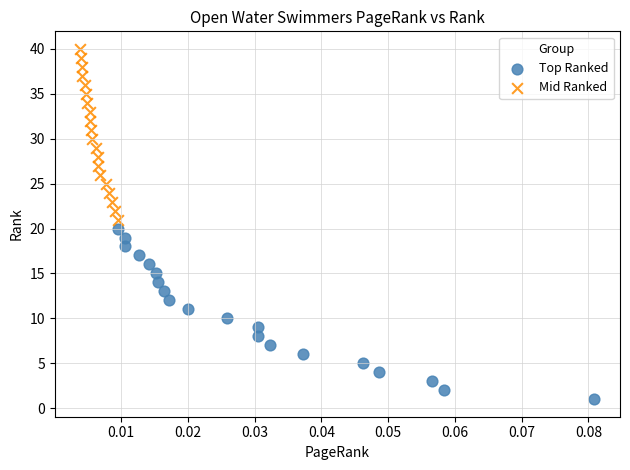

Which series reaches the minimum Y coordinate?

Top Ranked